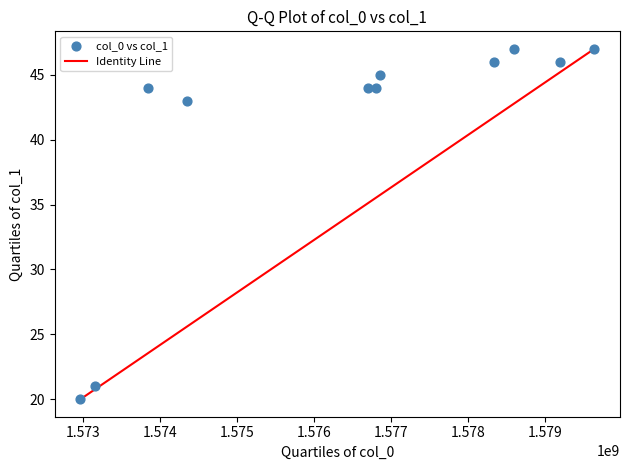

What Y value in the scatter plot is closest to 33?

43